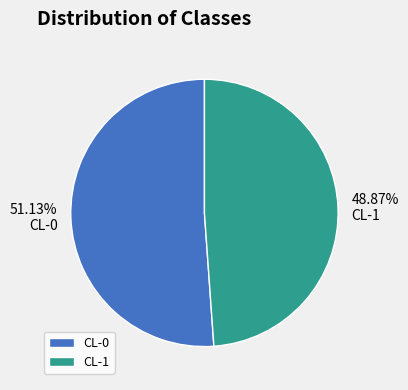

How many slices are in this pie chart?

2